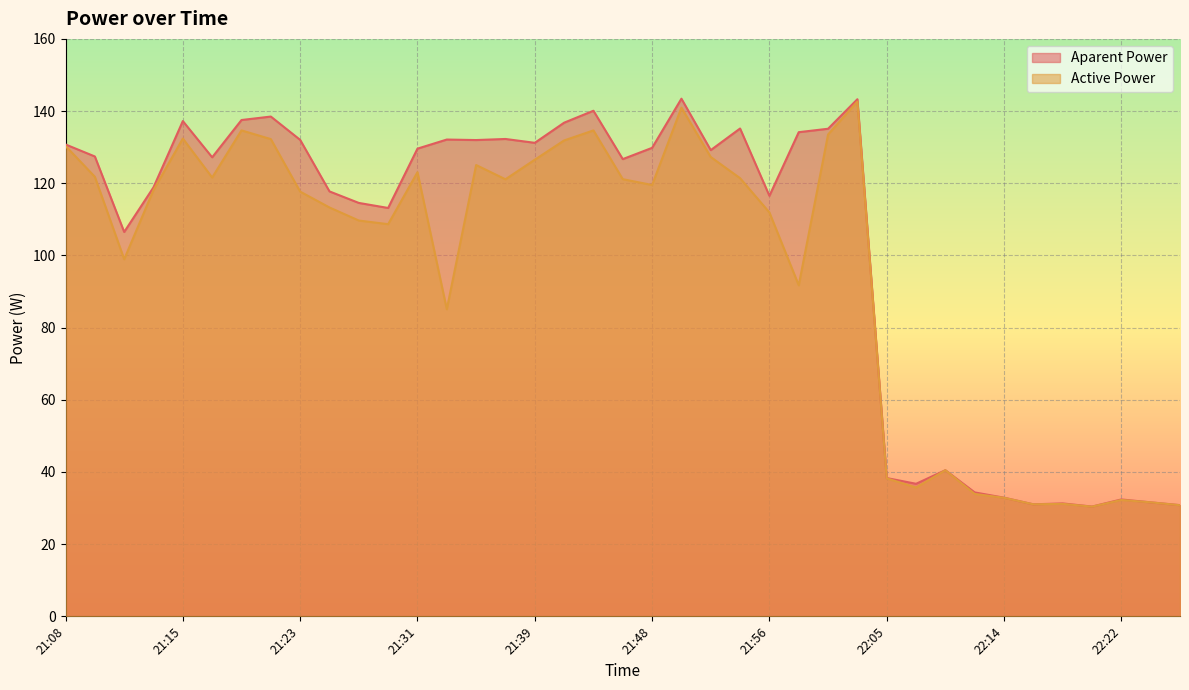

True or false: Active Power and Aparent Power intersect in this chart.

False